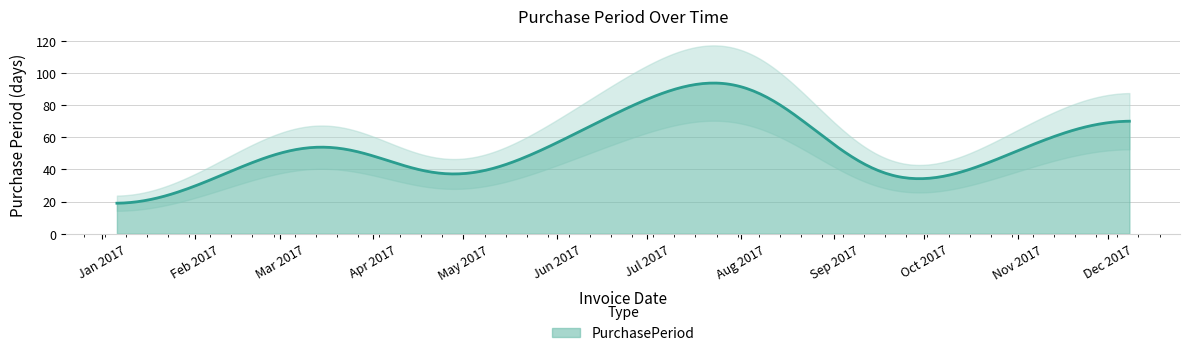

The chart shows a value of 131 at 2017-12-08. True or false?

False